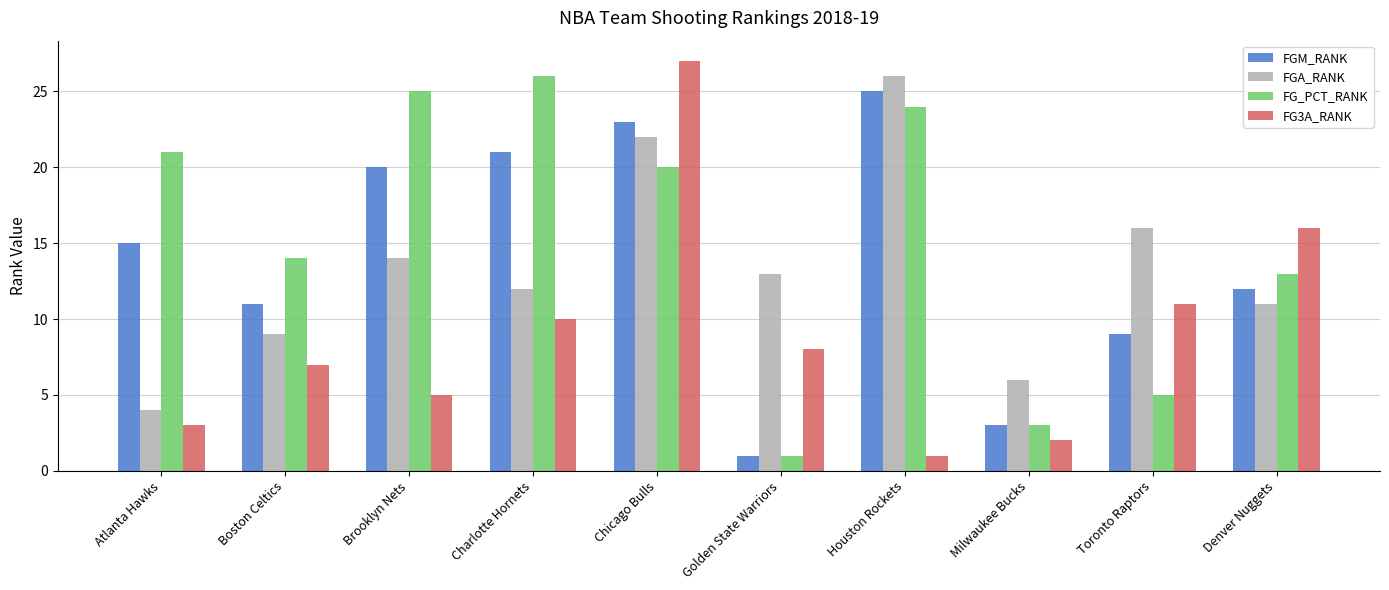

What position from the left is Atlanta Hawks?

1